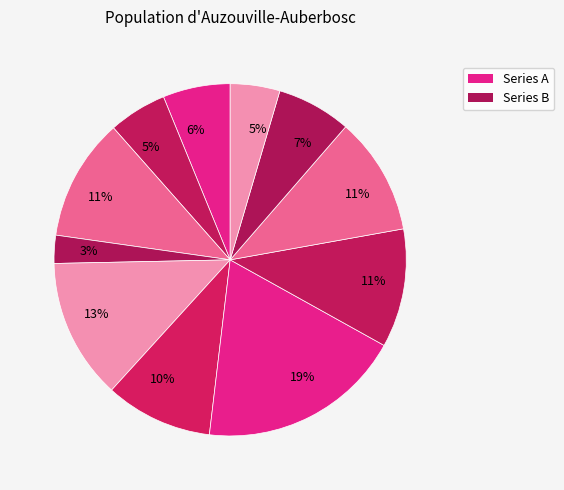

Count the number of slices in the pie.

11